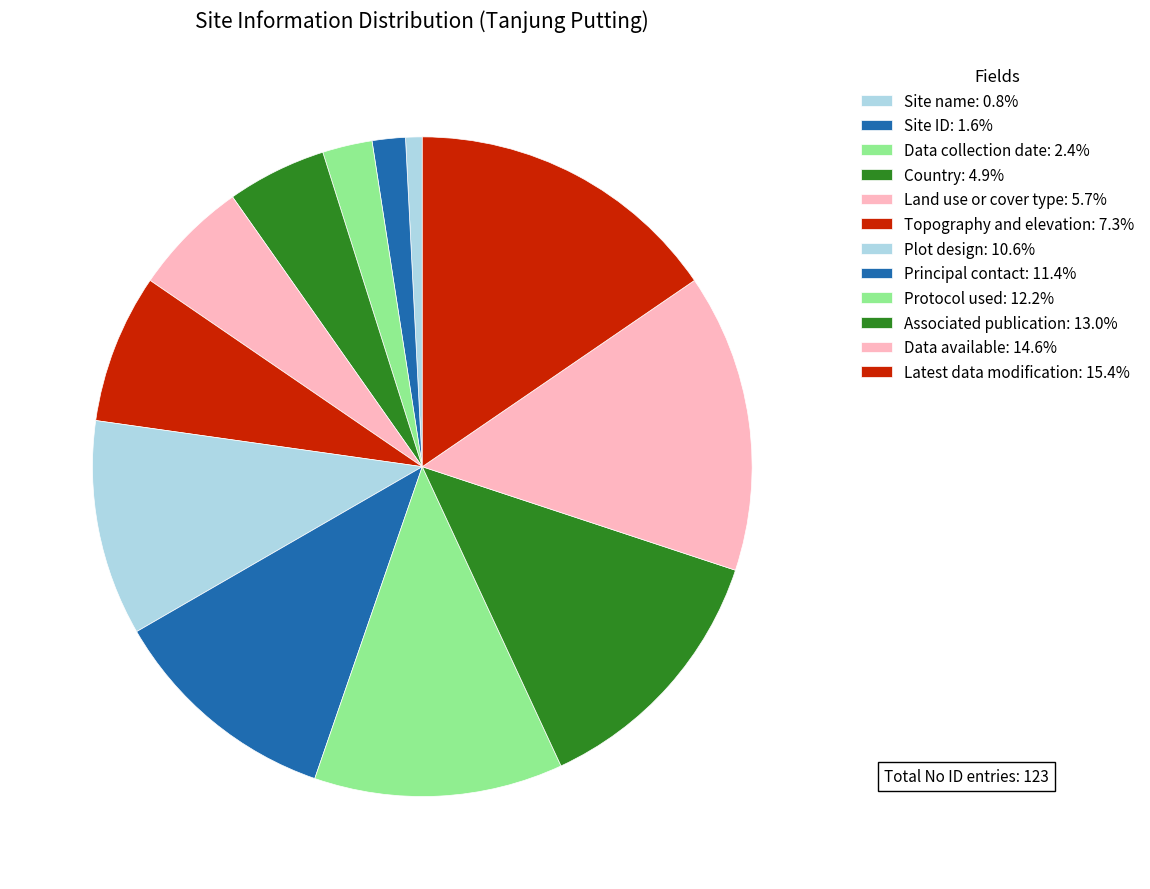

What is the smallest slice in the pie chart?

Site name